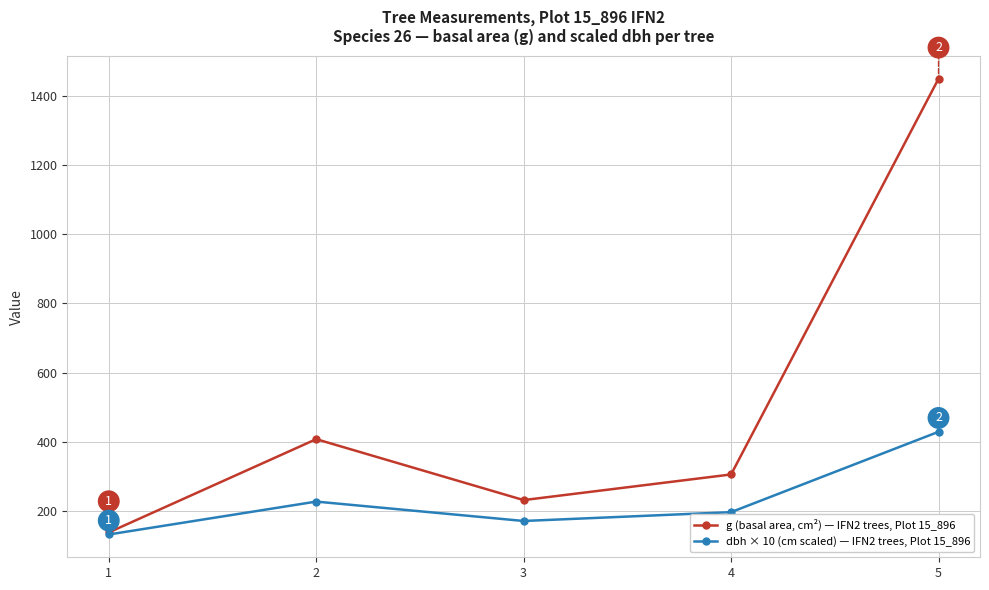

How many interior local valleys does the g (basal area, cm²) — IFN2 trees, Plot 15_896 series have?

1